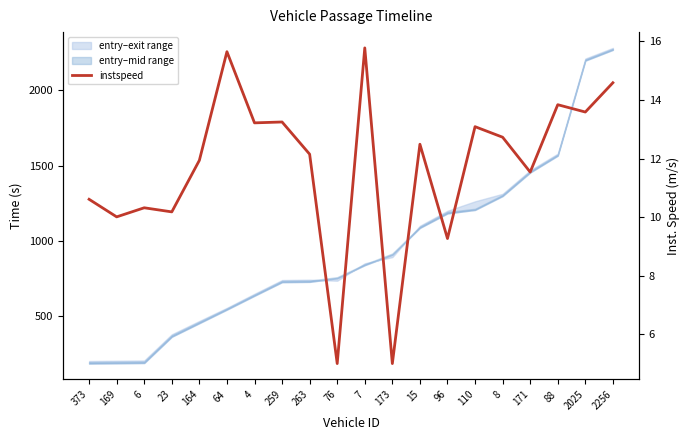

What is the value of the 14th point from the left?

9.3